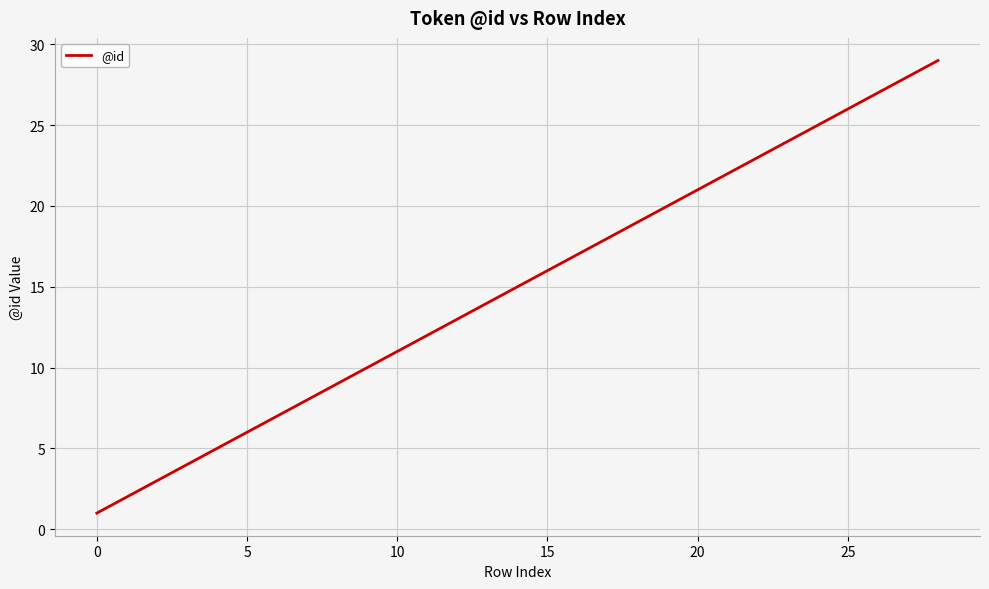

What is the greatest value displayed?

29